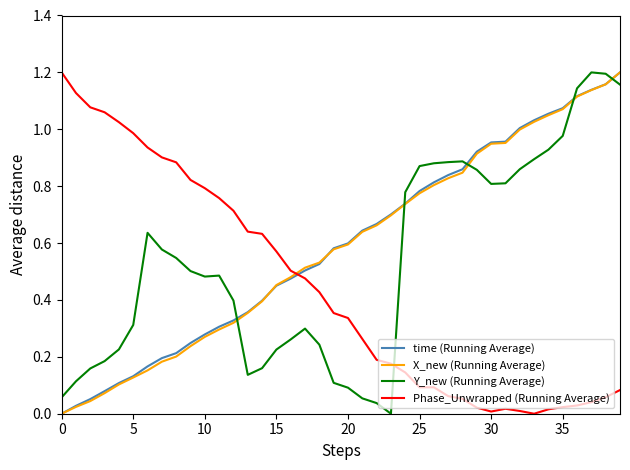

True or false: Y_new (Running Average) and Phase_Unwrapped (Running Average) cross at least once.

True